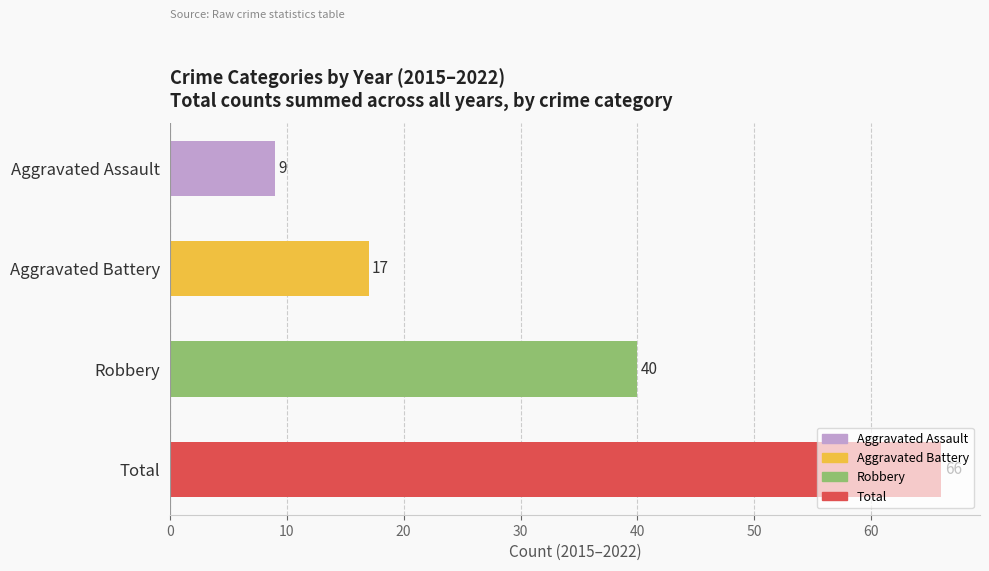

At which category does the chart reach its peak across all series?

Total